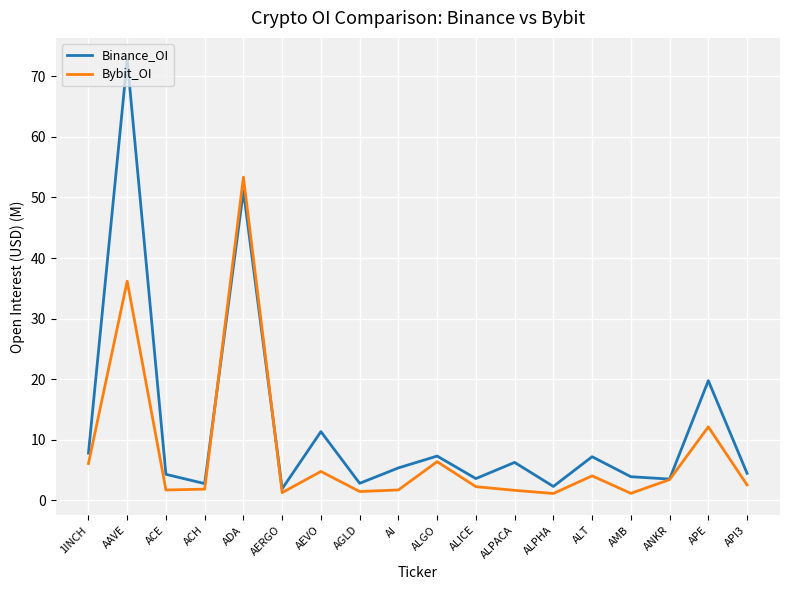

After their last crossing, which series has the higher values: Binance_OI or Bybit_OI?

Binance_OI